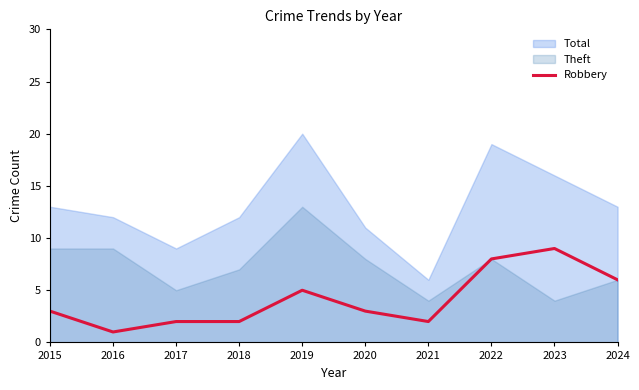

Approximately how many times larger is the value at 2021 compared to 2016?

2.0